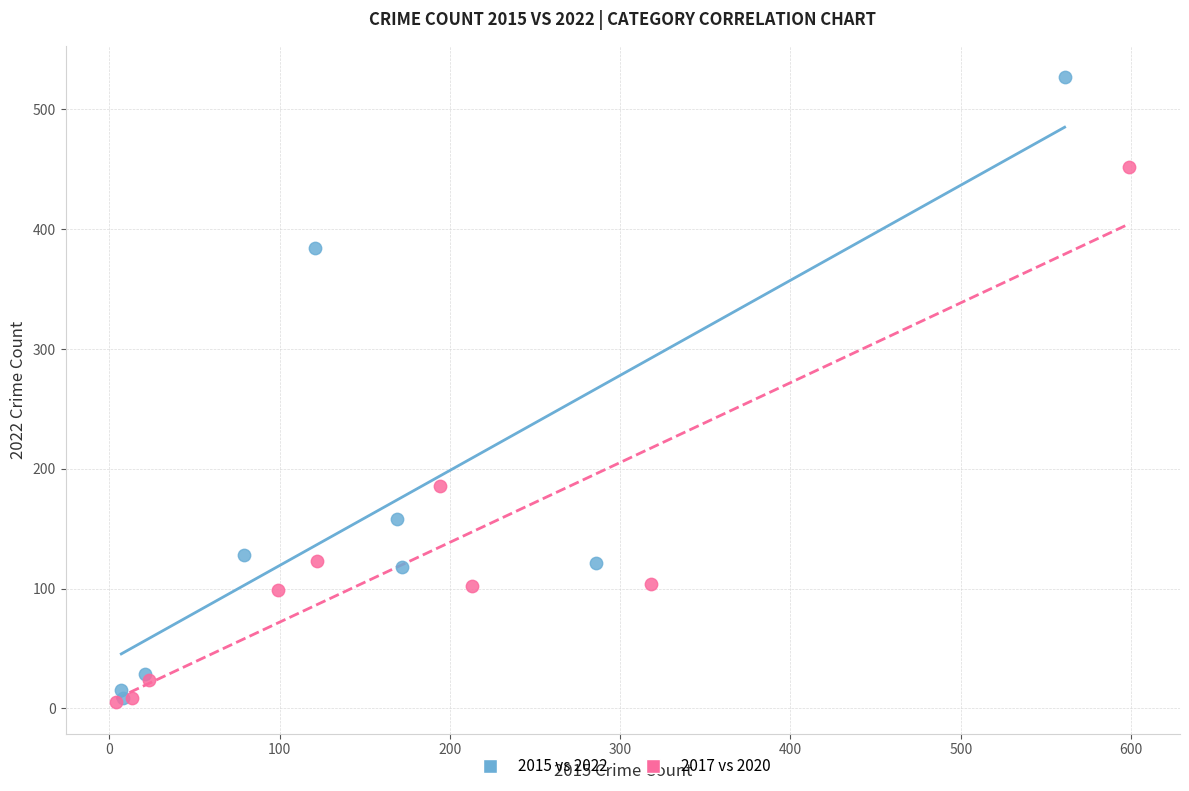

Which series reaches the maximum Y coordinate?

2015 vs 2022